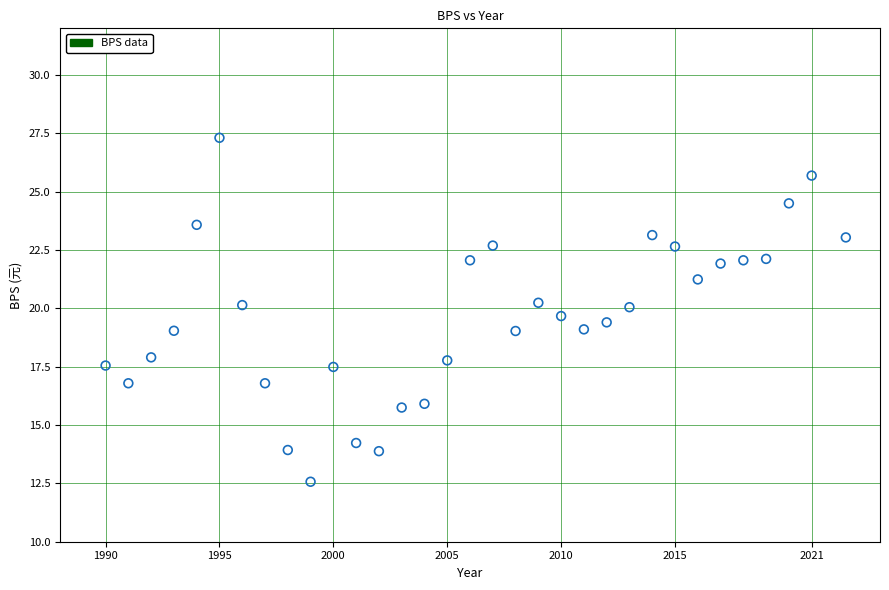

What is the range of X values (max minus min)?

32.5